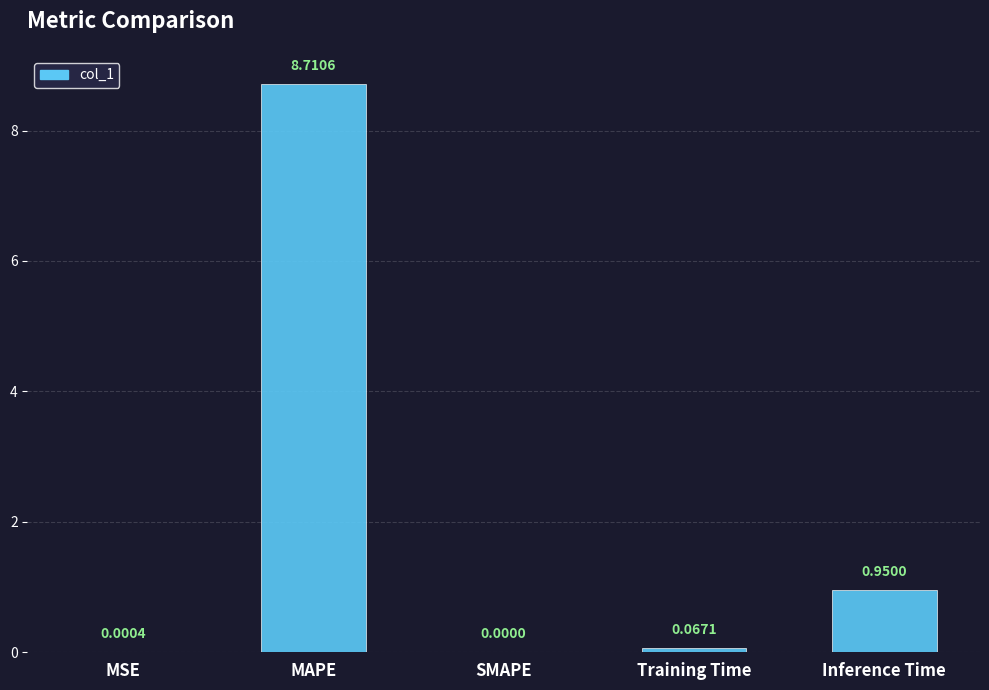

What is the sum of the values at SMAPE and MAPE?

8.7